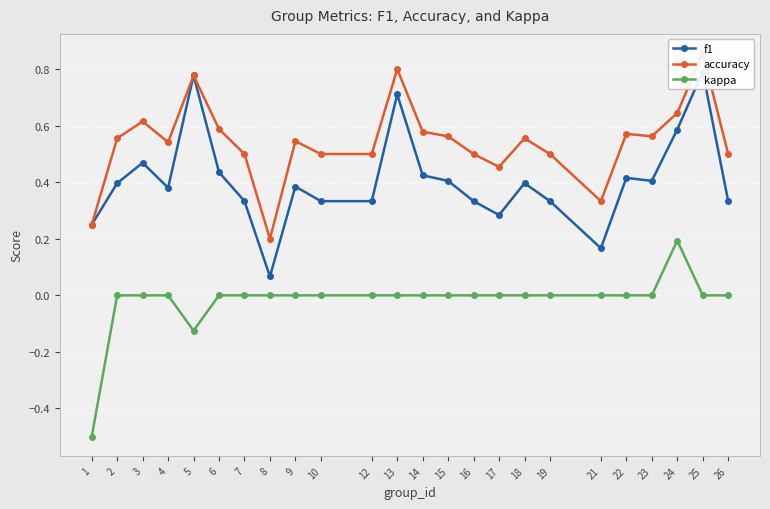

Which series has the widest spread of values?

f1